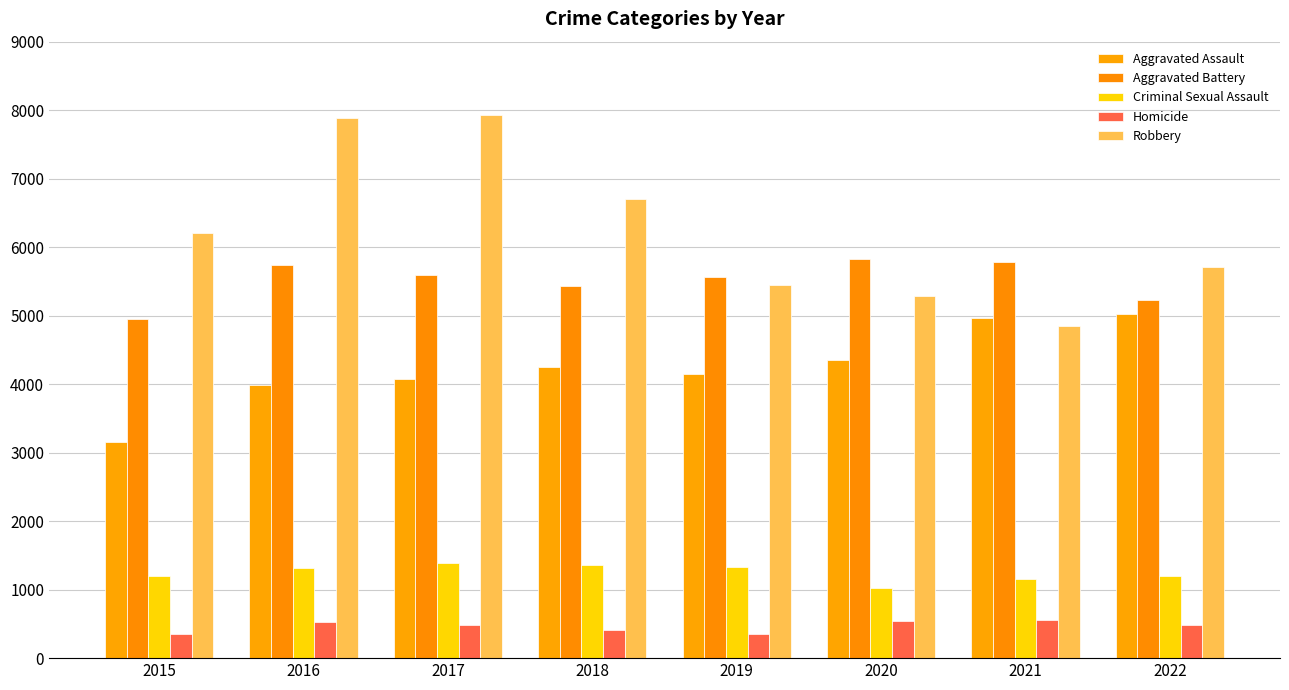

Count the number of categories in the chart.

8